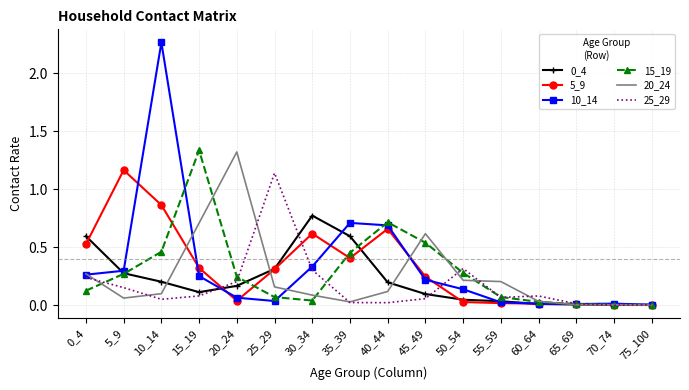

Which category has the highest value in the 10_14 series?

10_14